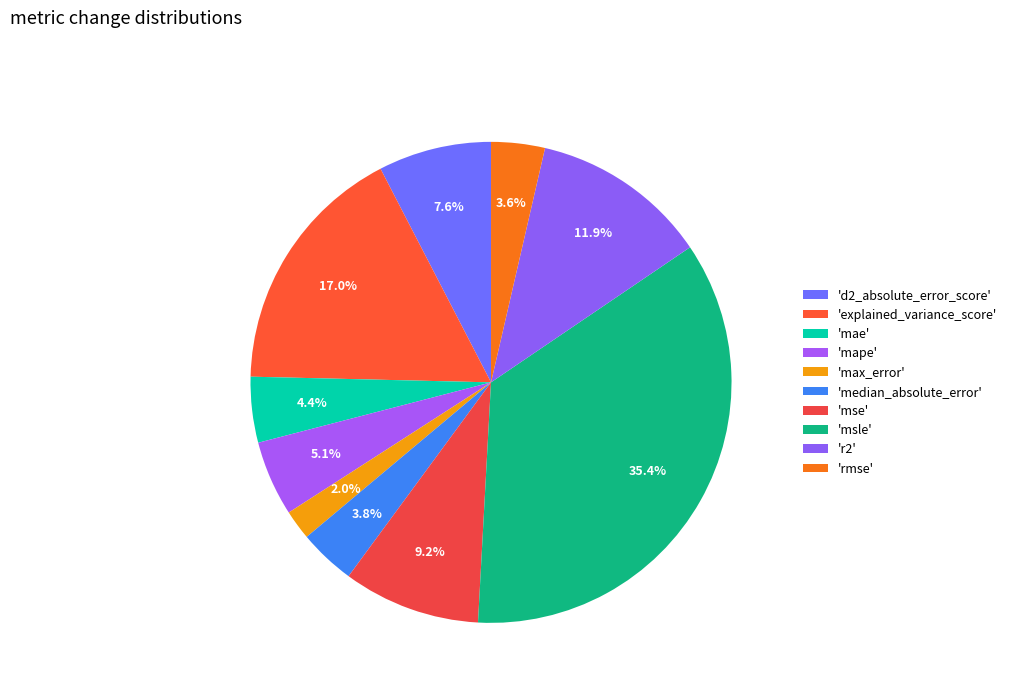

How many slices are in this pie chart?

10